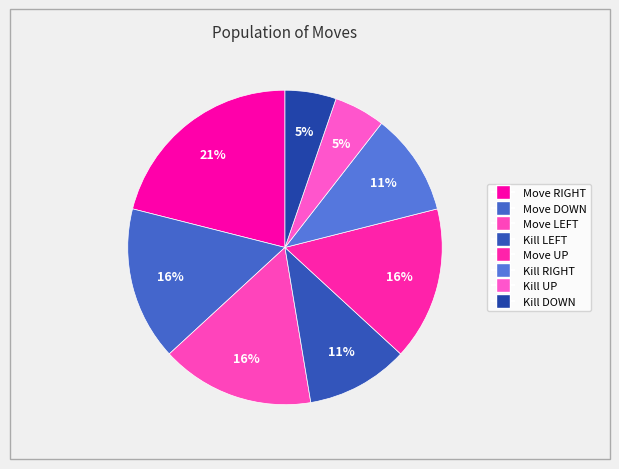

Between Kill UP and Kill DOWN, which is larger?

Kill UP